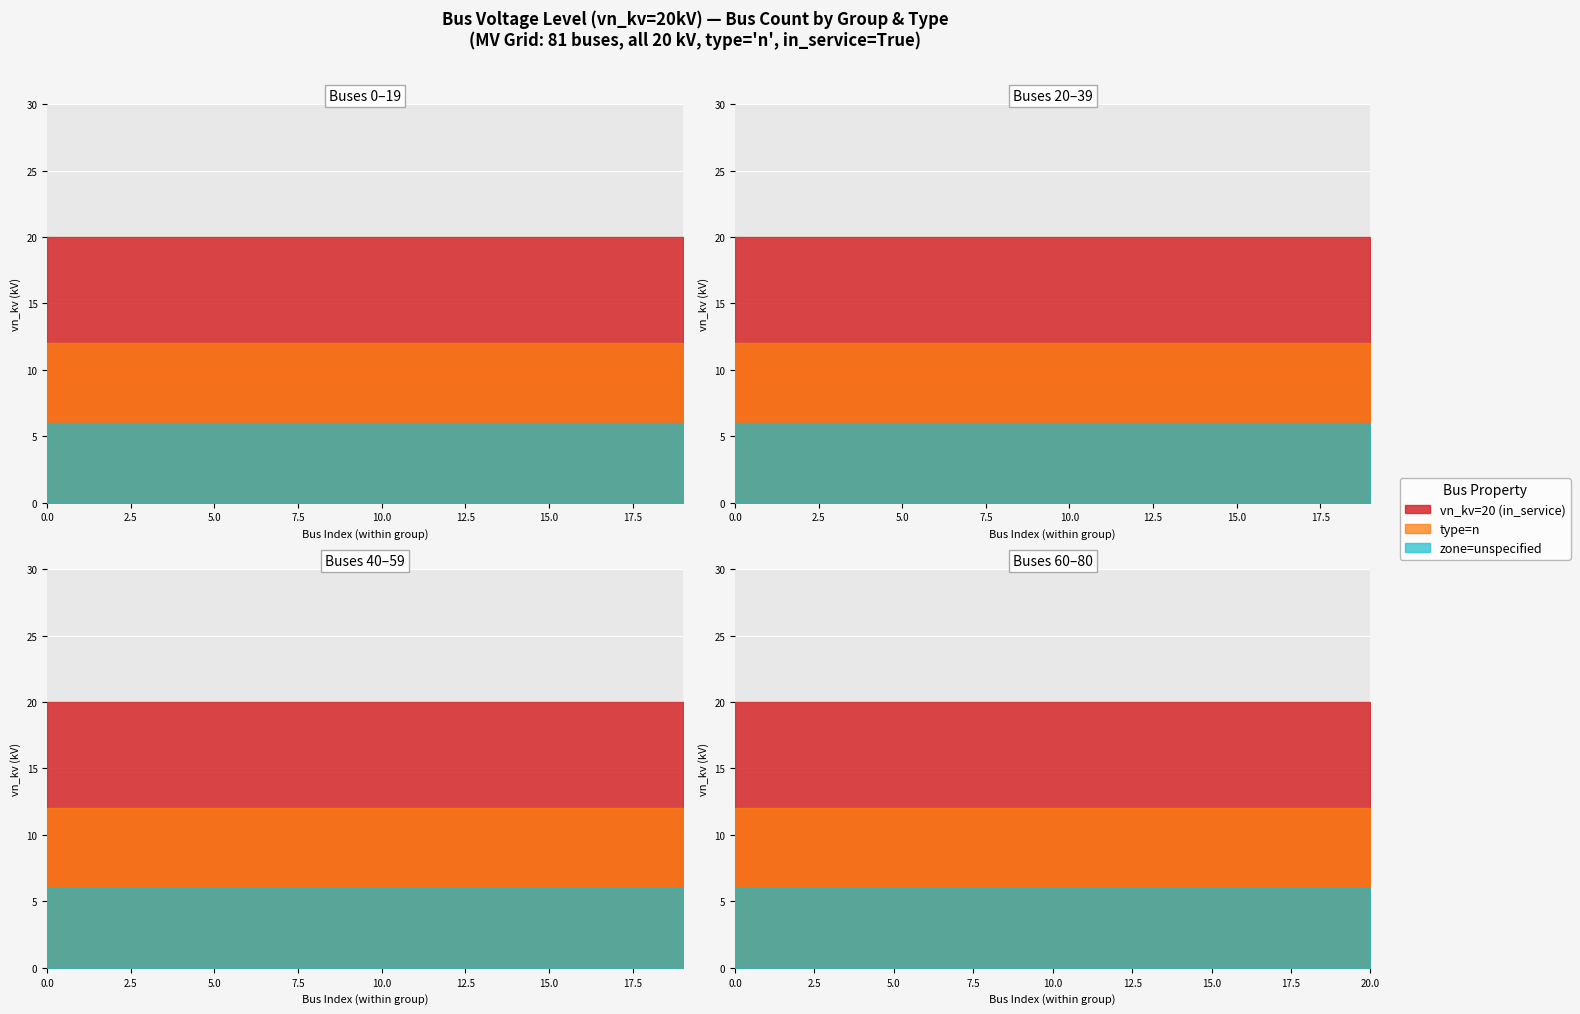

At which category is the sum across all series the highest?

19